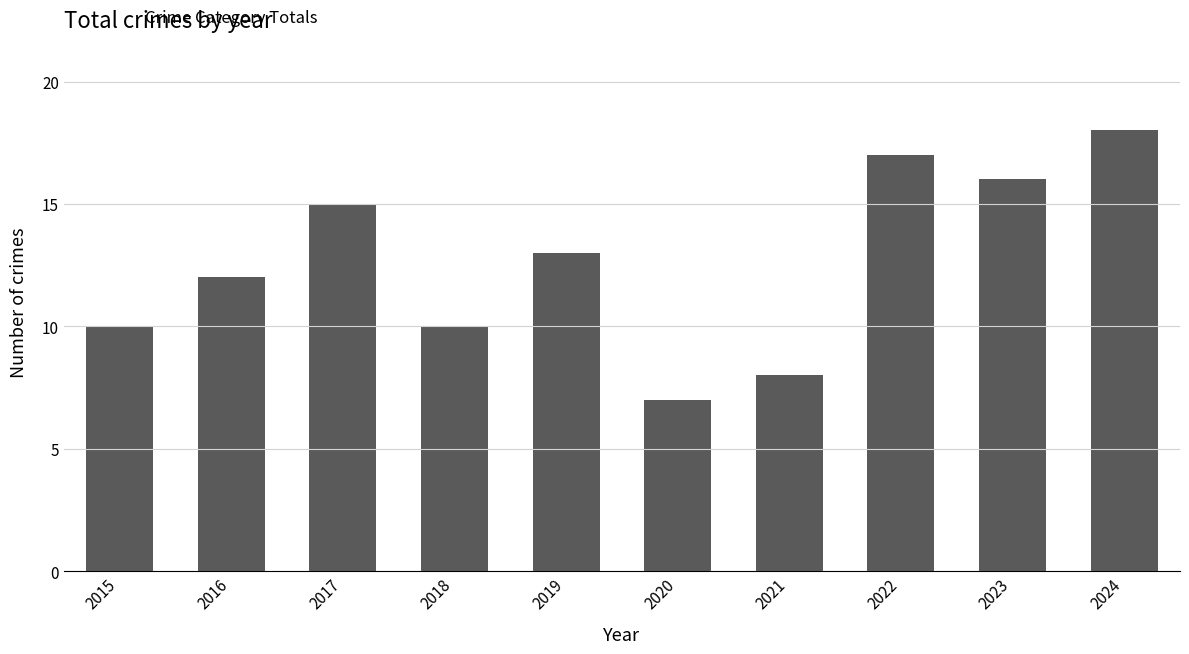

How many data points does each series have?

10